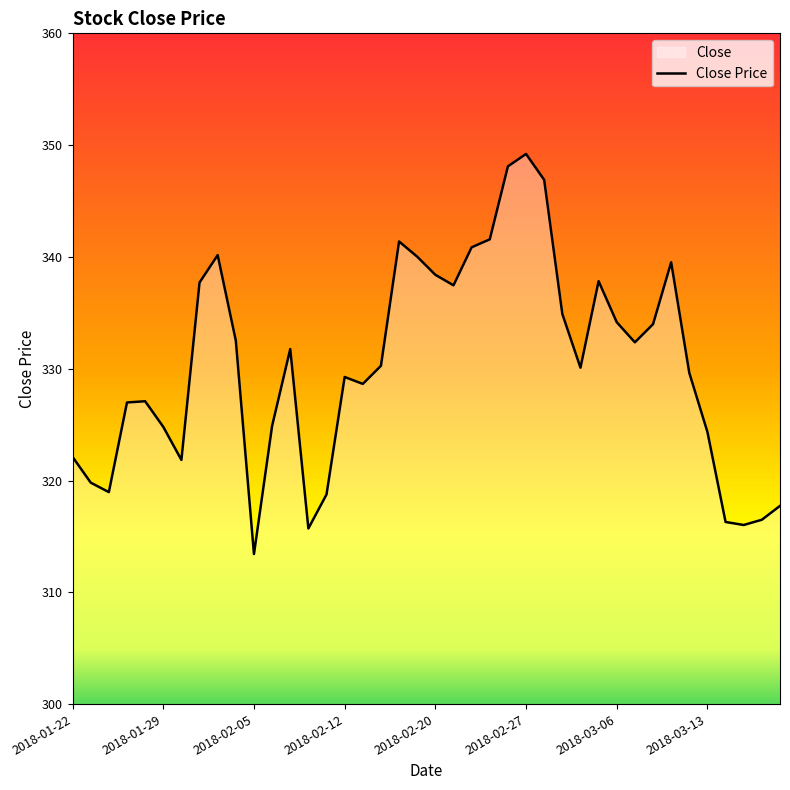

What is the smallest value displayed?

313.4